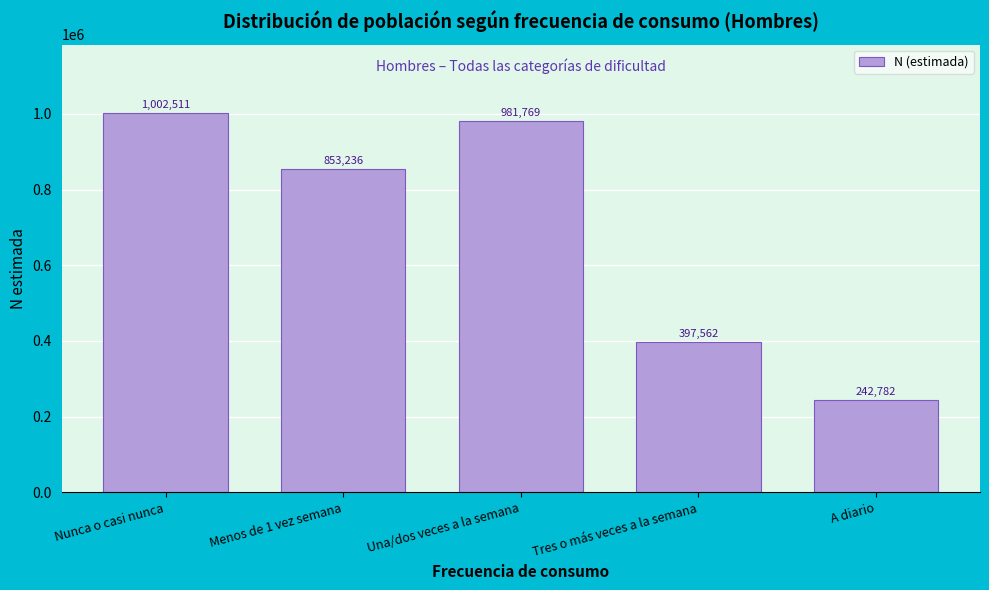

Reading left to right, extract all data points from this chart.

1002511	853236	981769	397562	242782